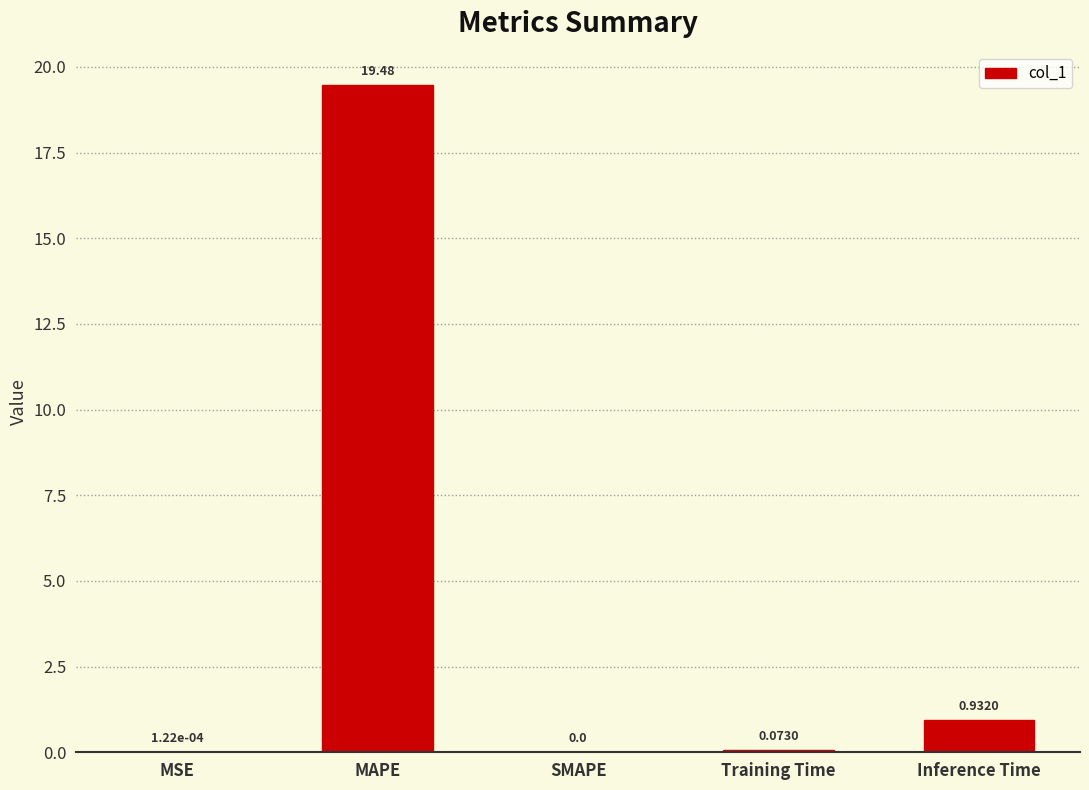

What is the sum of all values?

20.5